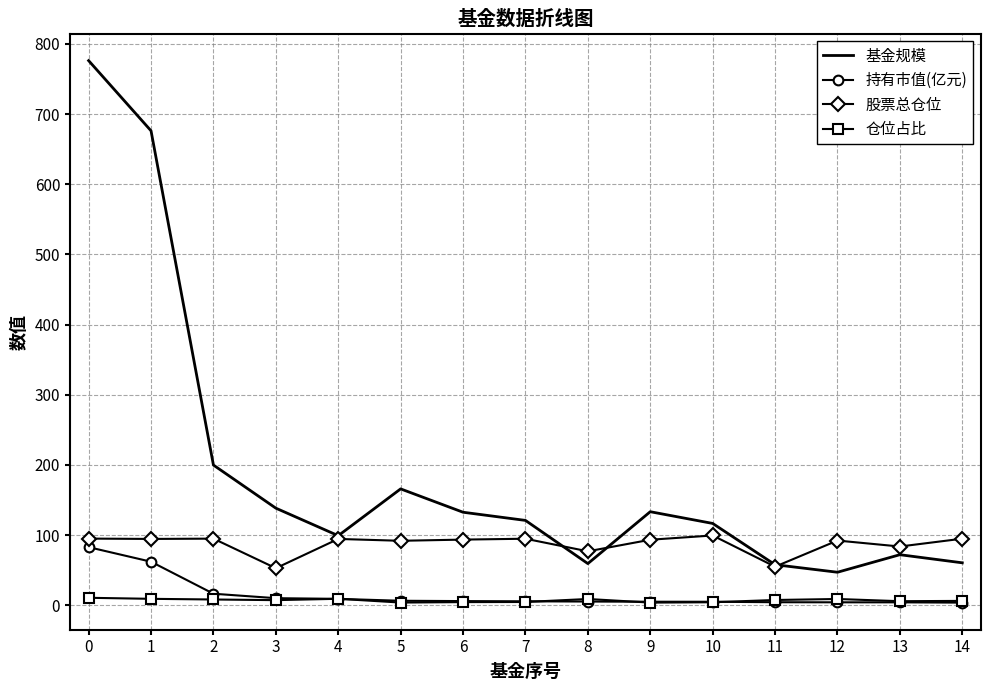

What is the sum of all 持有市值(亿元) values?

230.6